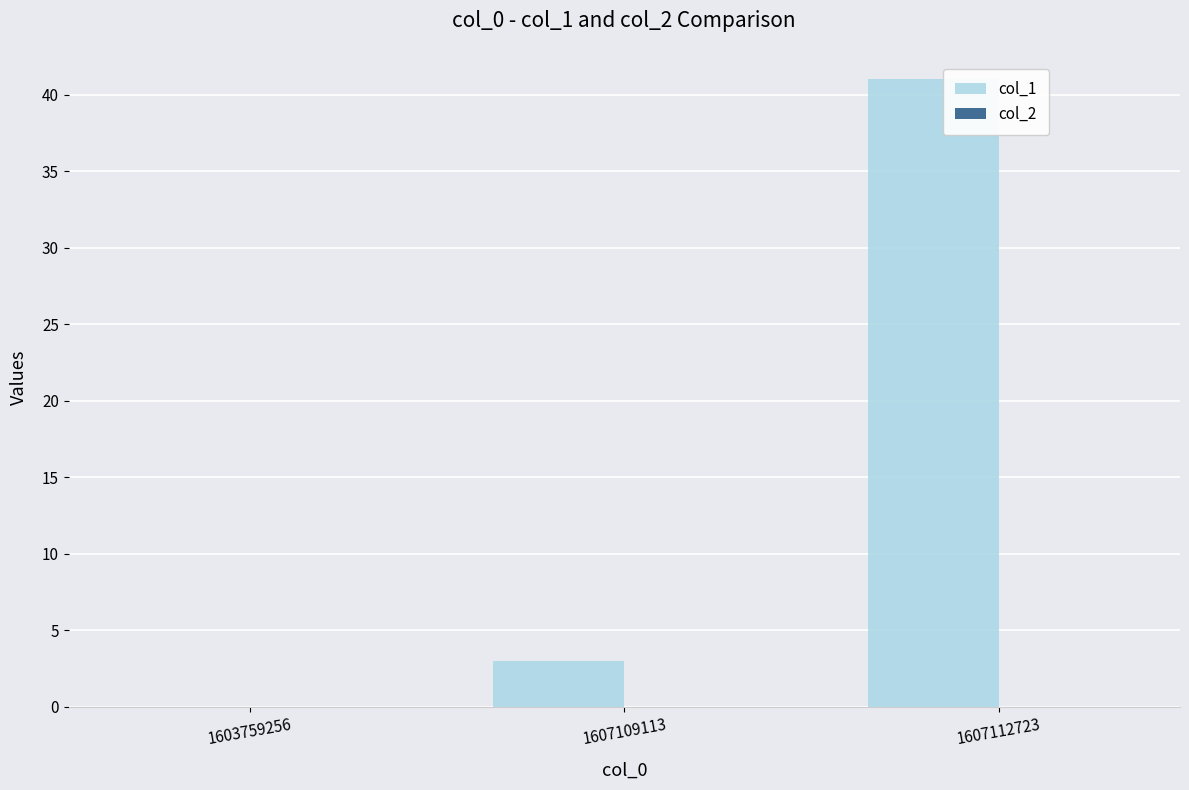

Reading left to right, list all the values displayed in this chart.

1603759256=0	1607109113=3	1607112723=41